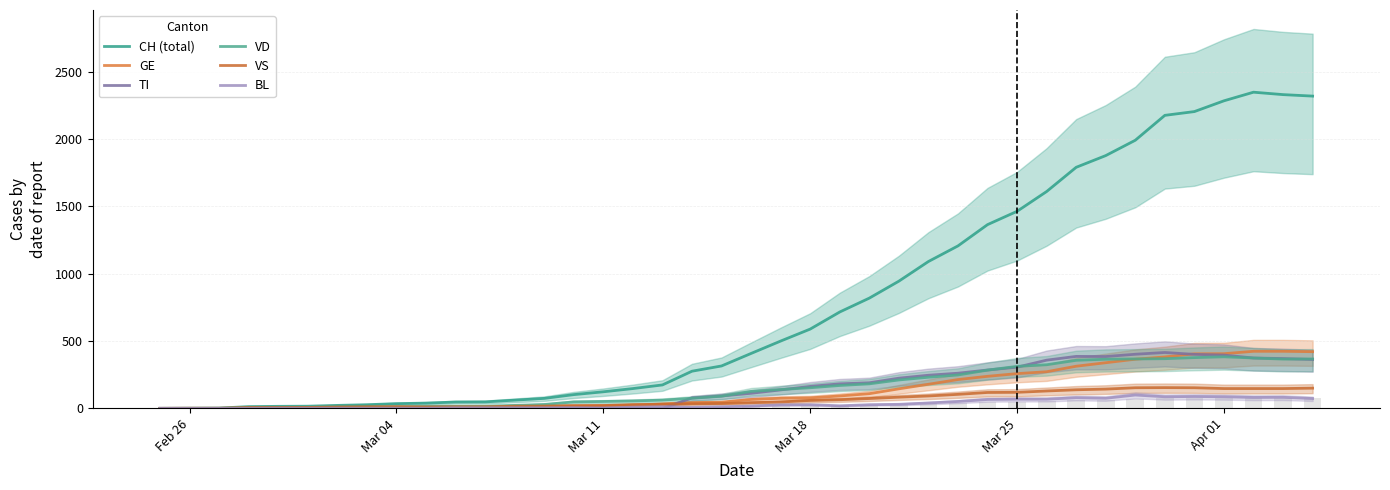

How many data points in BL are less than 17?

20